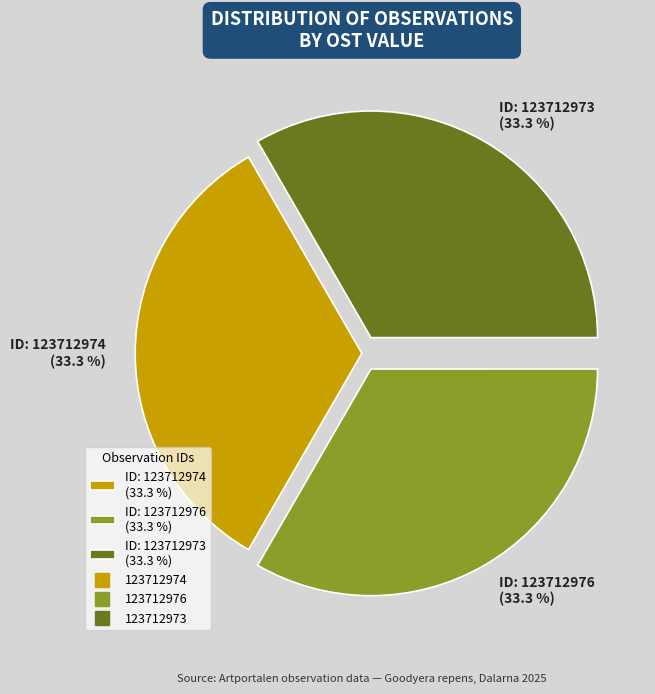

What is the ratio of the value at ID: 123712976 (33.3 %) to the value at ID: 123712974 (33.3 %)?

1.0